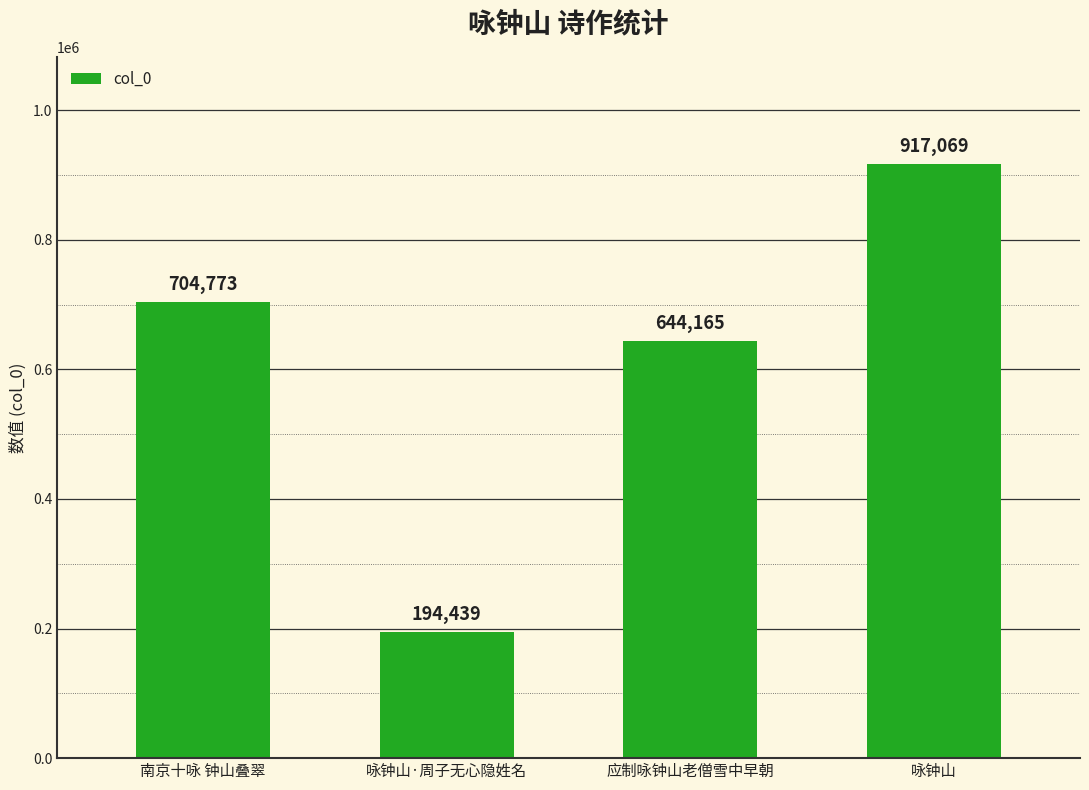

Rank the categories by value from lowest to highest.

咏钟山·周子无心隐姓名, 应制咏钟山老僧雪中早朝, 南京十咏 钟山叠翠, 咏钟山